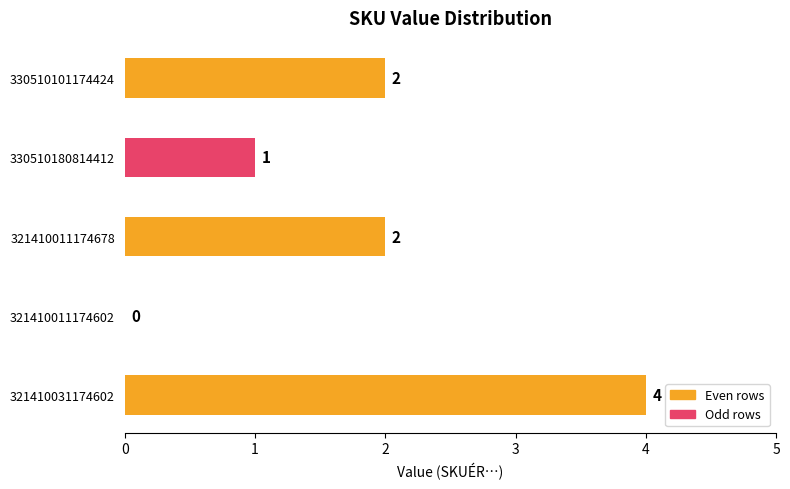

What is the sum of all values?

9